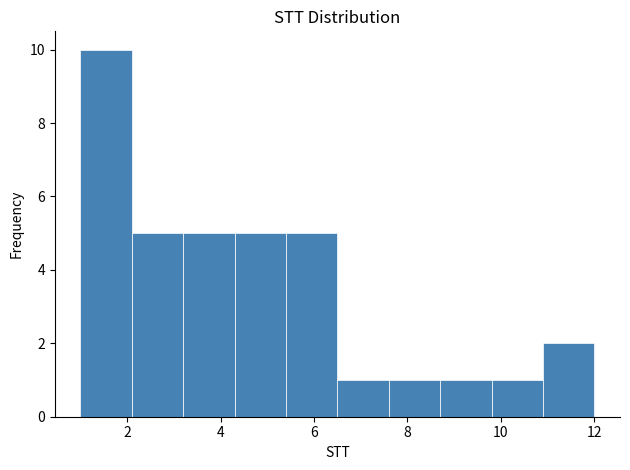

Which range on the x-axis has the tallest bar?

1.0 to 2.1